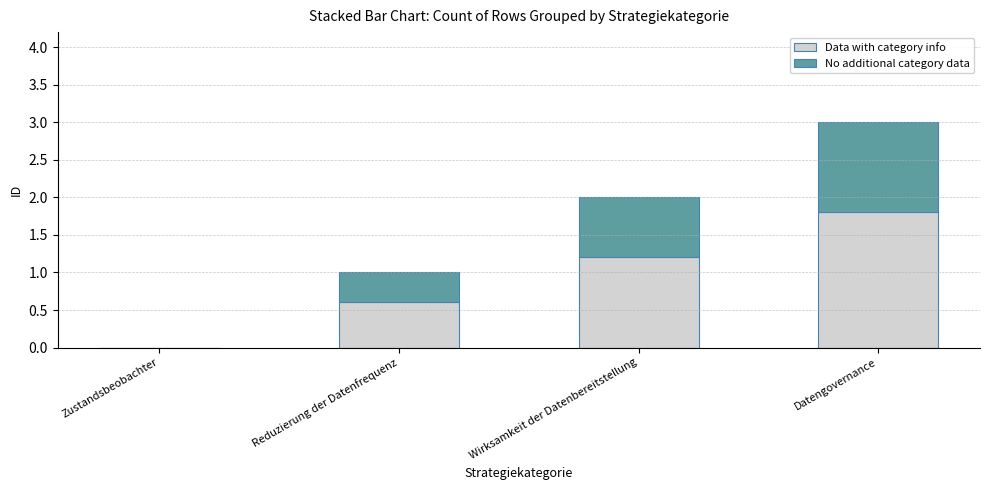

What is the maximum value for Data with category info?

1.8